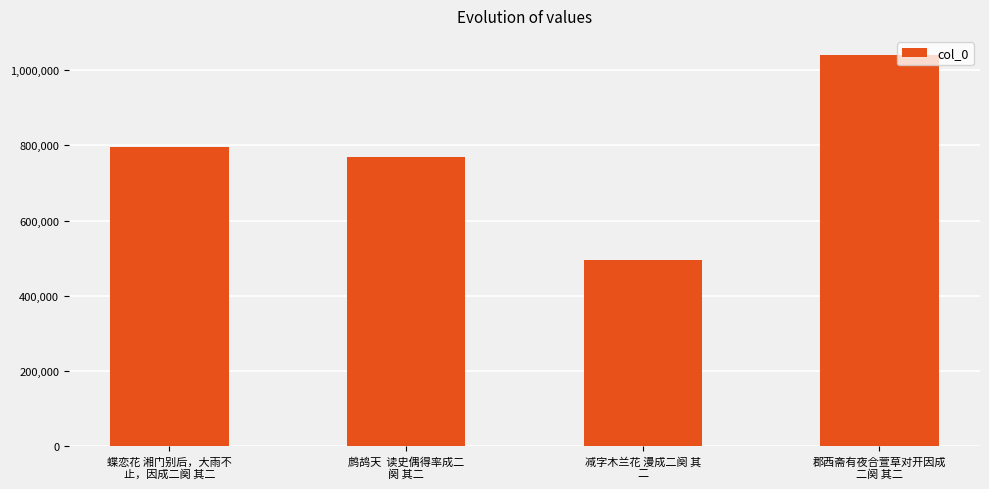

What is the value of the 1st bar from the left?

796734